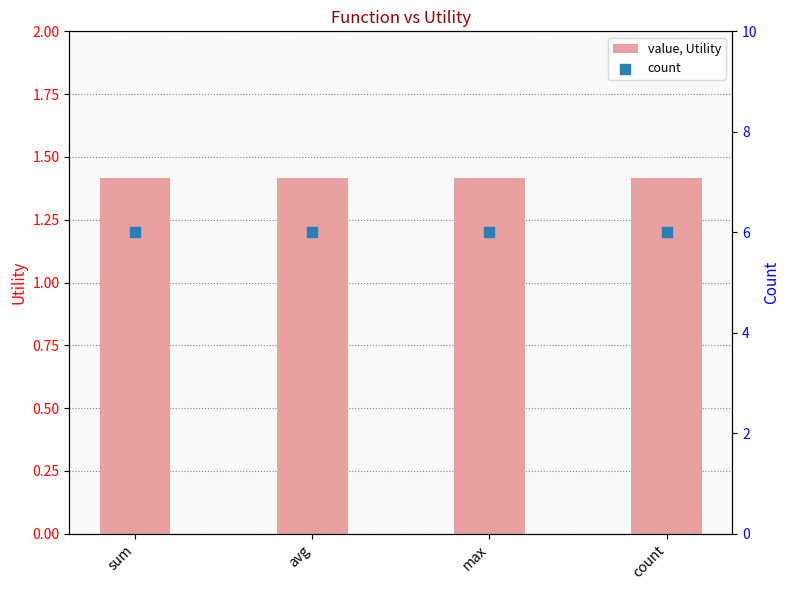

Which series contains the lowest Y value?

value, Utility